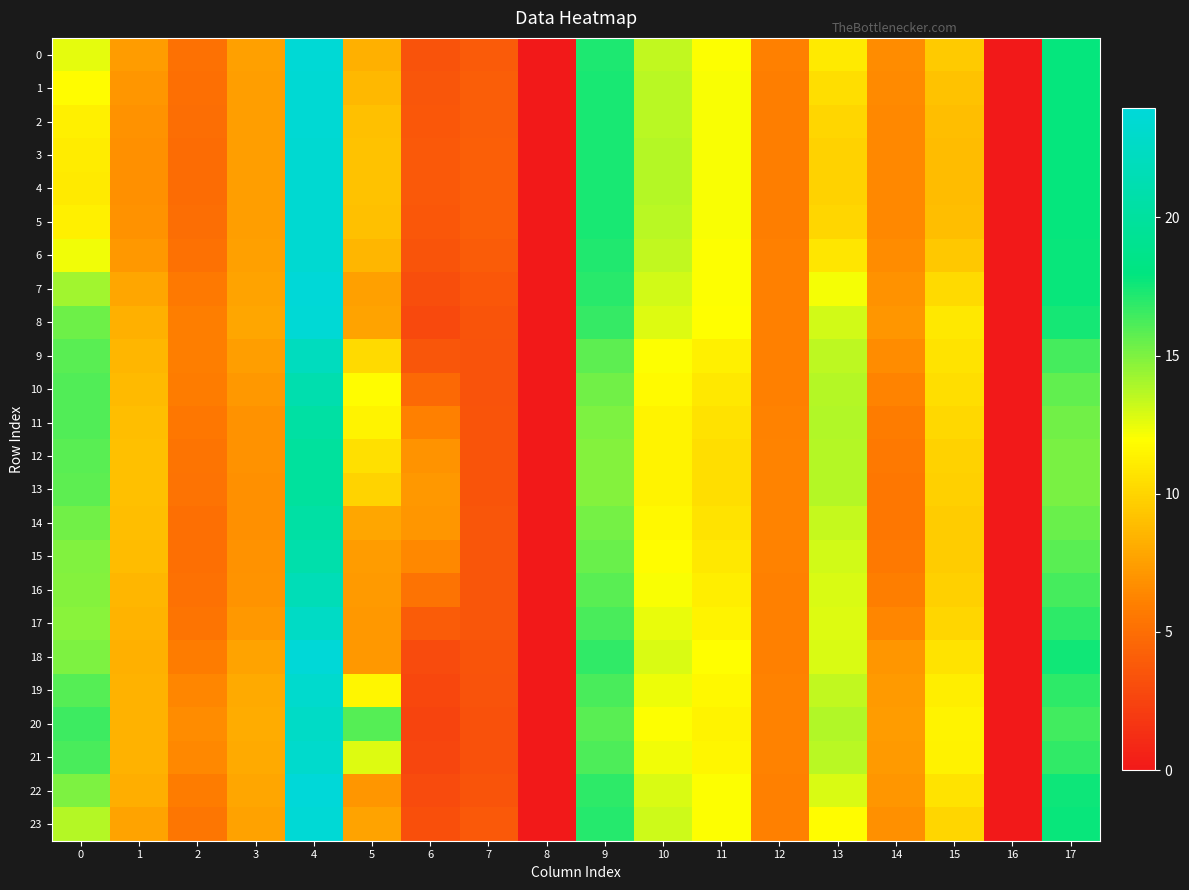

Reading left to right, list all the values displayed in this chart.

0: 0=12.6	1=7.3	2=5.2	3=7.5	4=23.7	5=8.2	6=3.4	7=3.9	8=0.0	9=17.2	10=13.4	11=12.1	12=6.0	13=11.0	14=6.6	15=9.5	16=0.0	17=17.8
1: 0=11.8	1=7.0	2=5.1	3=7.5	4=23.6	5=8.7	6=3.6	7=4.0	8=0.0	9=17.3	10=13.6	11=12.1	12=6.0	13=10.4	14=6.5	15=9.2	16=0.0	17=17.8
2: 0=11.3	1=6.8	2=5.0	3=7.4	4=23.5	5=9.0	6=3.7	7=4.1	8=0.0	9=17.4	10=13.6	11=12.1	12=6.0	13=10.0	14=6.4	15=8.9	16=0.0	17=17.8
3: 0=11.1	1=6.8	2=4.9	3=7.4	4=23.4	5=9.1	6=3.8	7=4.2	8=0.0	9=17.4	10=13.7	11=12.1	12=6.0	13=9.9	14=6.4	15=8.8	16=0.0	17=17.8
4: 0=11.0	1=6.8	2=4.9	3=7.4	4=23.4	5=9.1	6=3.8	7=4.2	8=0.0	9=17.4	10=13.7	11=12.1	12=6.0	13=9.8	14=6.4	15=8.8	16=0.0	17=17.8
5: 0=11.3	1=6.8	2=5.0	3=7.4	4=23.4	5=9.0	6=3.7	7=4.1	8=0.0	9=17.3	10=13.6	11=12.1	12=6.0	13=10.0	14=6.4	15=8.9	16=0.0	17=17.8
6: 0=12.3	1=7.2	2=5.2	3=7.5	4=23.5	5=8.6	6=3.5	7=4.0	8=0.0	9=17.2	10=13.4	11=12.0	12=6.0	13=10.8	14=6.6	15=9.4	16=0.0	17=17.7
7: 0=14.1	1=7.8	2=5.6	3=7.7	4=23.8	5=7.6	6=3.1	7=3.7	8=0.0	9=17.0	10=13.1	11=12.0	12=6.0	13=12.2	14=6.9	15=10.3	16=0.0	17=17.7
8: 0=15.3	1=8.3	2=5.9	3=7.8	4=23.7	5=7.7	6=2.9	7=3.5	8=0.0	9=16.7	10=12.7	11=11.9	12=6.1	13=13.1	14=7.1	15=10.8	16=0.0	17=17.4
9: 0=15.9	1=8.6	2=5.9	3=7.4	4=22.2	5=10.3	6=3.6	7=3.5	8=0.0	9=15.8	10=12.1	11=11.3	12=6.0	13=13.5	14=6.6	15=10.7	16=0.0	17=16.4
10: 0=16.1	1=8.8	2=5.8	3=7.1	4=21.1	5=11.8	6=4.7	7=3.4	8=0.0	9=15.3	10=11.7	11=10.8	12=6.1	13=13.7	14=6.2	15=10.5	16=0.0	17=15.7
11: 0=16.0	1=8.9	2=5.6	3=6.9	4=20.4	5=11.5	6=6.0	7=3.5	8=0.0	9=15.0	10=11.5	11=10.6	12=6.1	13=13.8	14=5.9	15=10.1	16=0.0	17=15.3
12: 0=15.9	1=9.0	2=5.4	3=6.8	4=20.0	5=10.5	6=7.0	7=3.5	8=0.0	9=14.9	10=11.4	11=10.5	12=6.2	13=13.7	14=5.6	15=9.8	16=0.0	17=15.1
13: 0=15.8	1=9.1	2=5.3	3=6.8	4=19.9	5=9.9	6=7.2	7=3.5	8=0.0	9=14.9	10=11.4	11=10.5	12=6.2	13=13.7	14=5.6	15=9.7	16=0.0	17=15.1
14: 0=15.3	1=9.0	2=5.1	3=6.8	4=20.4	5=7.8	6=7.0	7=3.6	8=0.0	9=15.2	10=11.7	11=10.7	12=6.2	13=13.3	14=5.6	15=9.6	16=0.0	17=15.5
15: 0=15.0	1=8.8	2=5.1	3=6.8	4=20.9	5=7.3	6=6.4	7=3.6	8=0.0	9=15.5	10=11.9	11=10.9	12=6.1	13=13.1	14=5.7	15=9.6	16=0.0	17=15.9
16: 0=14.8	1=8.6	2=5.2	3=7.0	4=21.7	5=7.2	6=5.2	7=3.6	8=0.0	9=15.8	10=12.1	11=11.2	12=6.0	13=12.9	14=6.0	15=9.8	16=0.0	17=16.3
17: 0=14.7	1=8.4	2=5.4	3=7.2	4=22.6	5=7.2	6=4.0	7=3.6	8=0.0	9=16.2	10=12.4	11=11.5	12=6.0	13=12.8	14=6.3	15=10.1	16=0.0	17=16.9
18: 0=15.0	1=8.2	2=5.8	3=7.8	4=23.8	5=7.1	6=2.9	7=3.5	8=0.0	9=16.8	10=12.8	11=11.9	12=6.1	13=12.9	14=7.0	15=10.7	16=0.0	17=17.5
19: 0=15.9	1=8.3	2=6.3	3=8.0	4=23.2	5=11.6	6=2.7	7=3.4	8=0.0	9=16.2	10=12.4	11=11.6	12=6.1	13=13.4	14=7.2	15=11.2	16=0.0	17=16.9
20: 0=16.5	1=8.4	2=6.6	3=8.1	4=22.7	5=15.9	6=2.6	7=3.3	8=0.0	9=15.8	10=12.1	11=11.4	12=6.1	13=13.8	14=7.3	15=11.5	16=0.0	17=16.4
21: 0=16.2	1=8.4	2=6.4	3=8.0	4=23.1	5=12.8	6=2.7	7=3.4	8=0.0	9=16.1	10=12.3	11=11.6	12=6.1	13=13.6	14=7.3	15=11.3	16=0.0	17=16.8
22: 0=15.0	1=8.2	2=5.8	3=7.8	4=23.9	5=7.1	6=2.9	7=3.5	8=0.0	9=16.9	10=12.9	11=12.0	12=6.1	13=12.8	14=7.1	15=10.7	16=0.0	17=17.6
23: 0=13.7	1=7.7	2=5.5	3=7.7	4=23.7	5=7.7	6=3.2	7=3.8	8=0.0	9=17.0	10=13.2	11=12.0	12=6.0	13=11.8	14=6.8	15=10.1	16=0.0	17=17.7